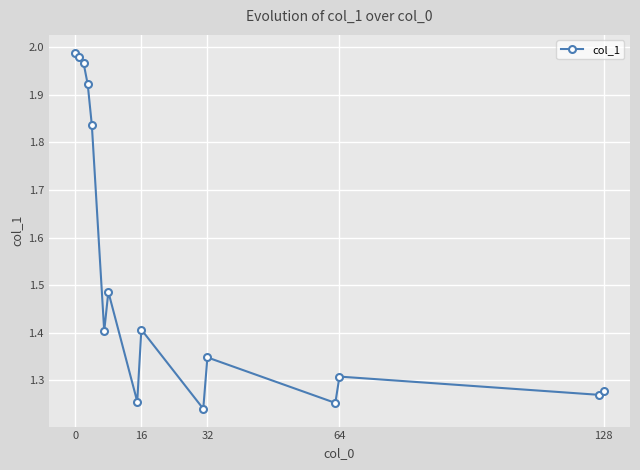

What is the sum of all values?

22.9